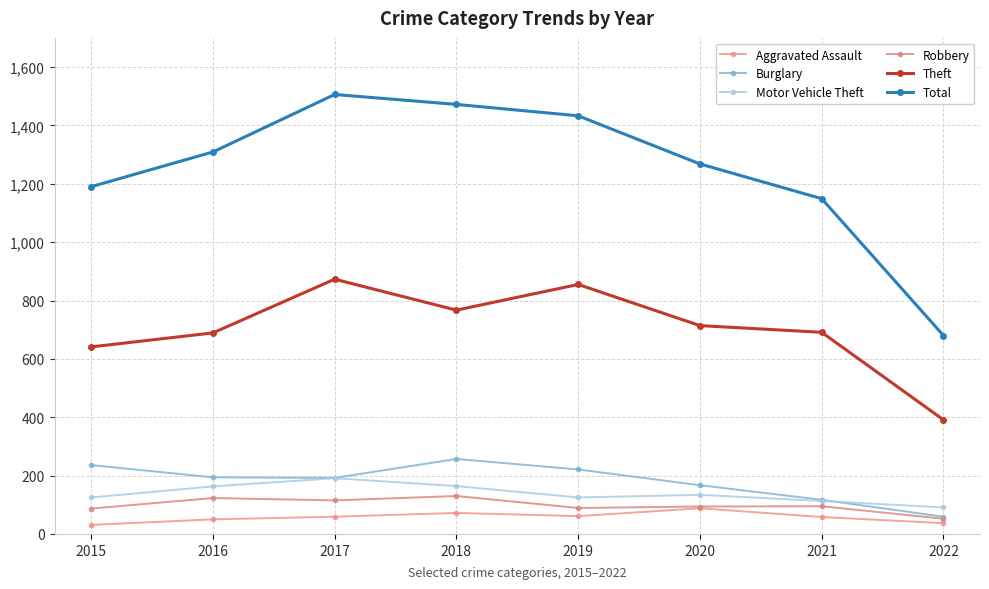

What is the value of the Robbery point at the 3rd from the left?

115